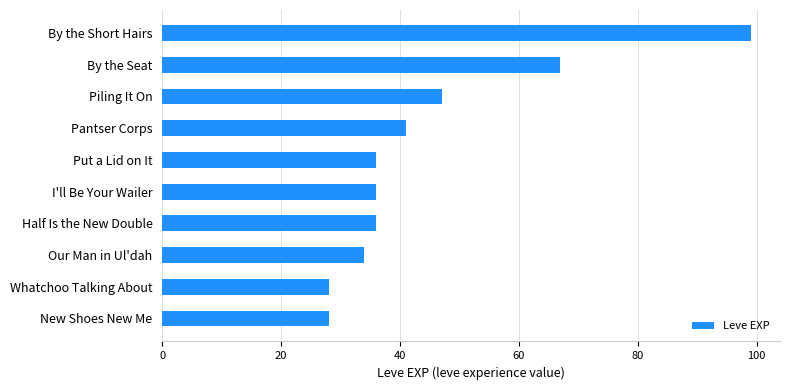

Where is the data nearest to the value 63?

By the Seat